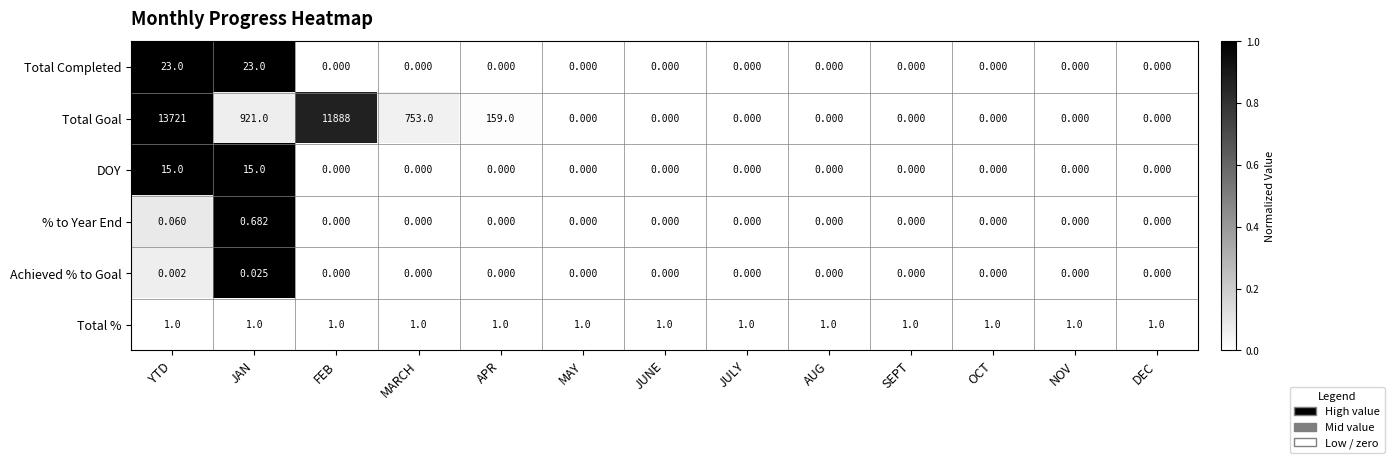

Rank the series by their maximum value, from lowest to highest.

Achieved % to Goal, % to Year End, Total %, DOY, Total Completed, Total Goal